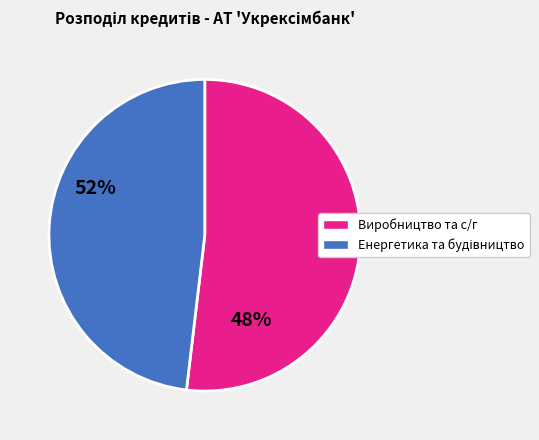

How many slices are in this pie chart?

2